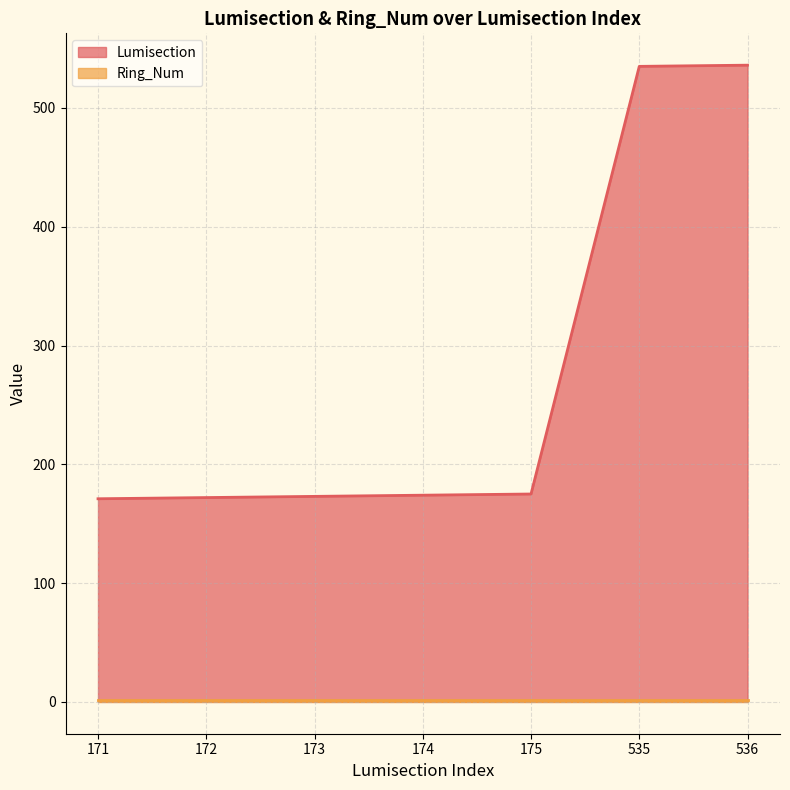

What is the difference between the second highest and second lowest values?

363